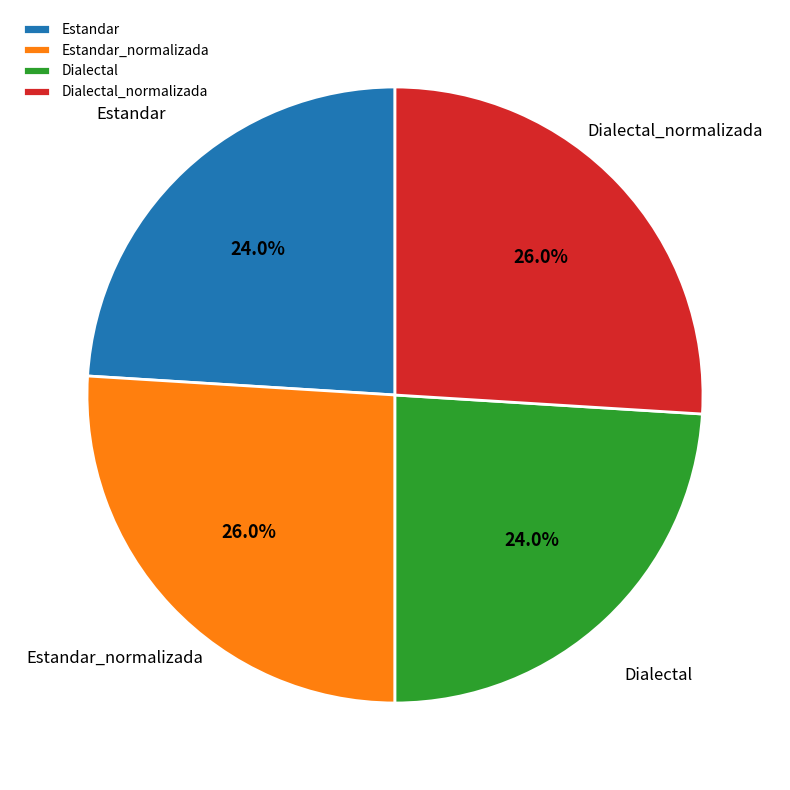

Does any single category account for the majority?

No